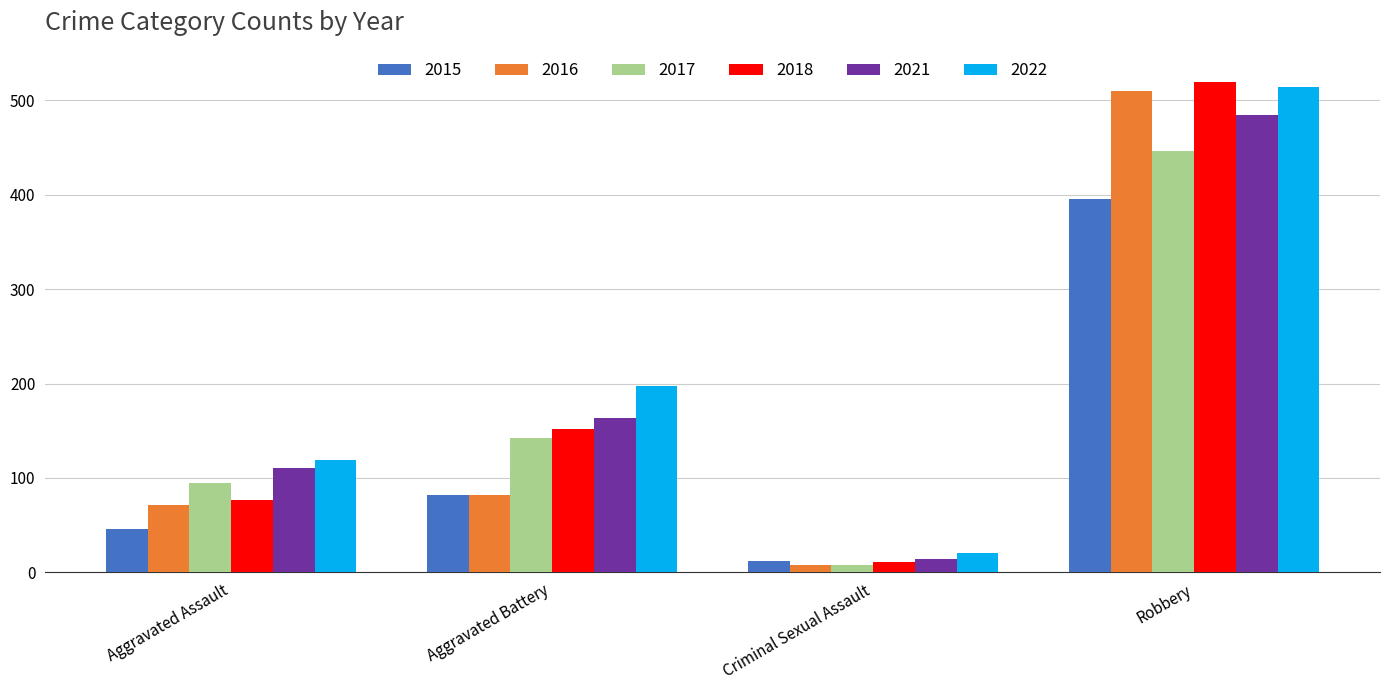

What value does the 2016 series have at Robbery?

510